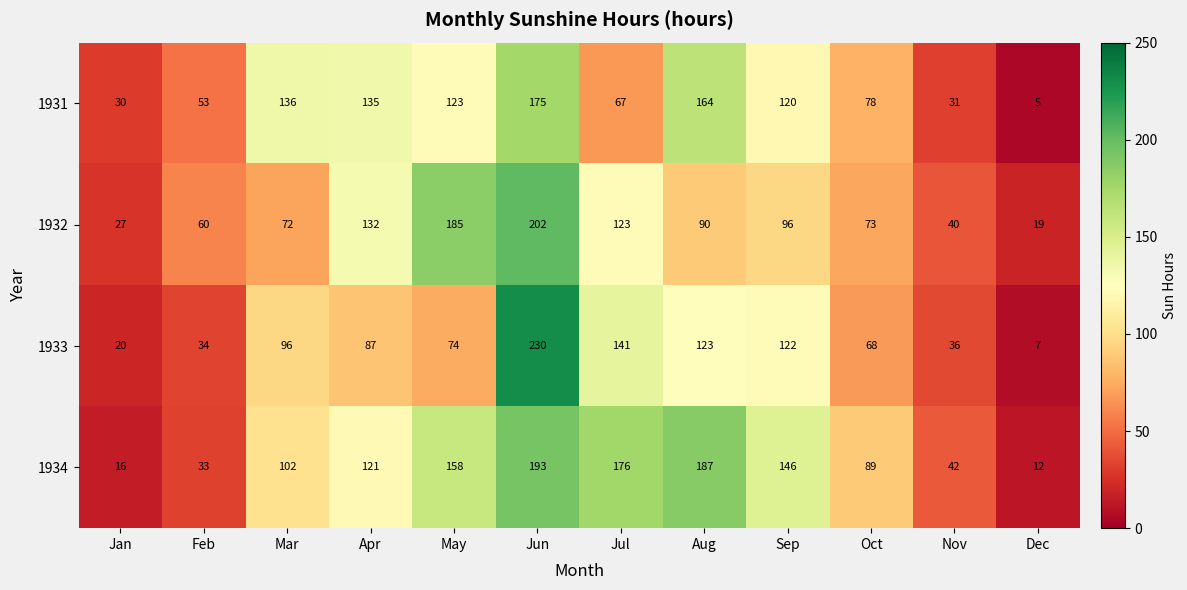

What is the difference between the maximum and minimum values in the 1933 series?

223